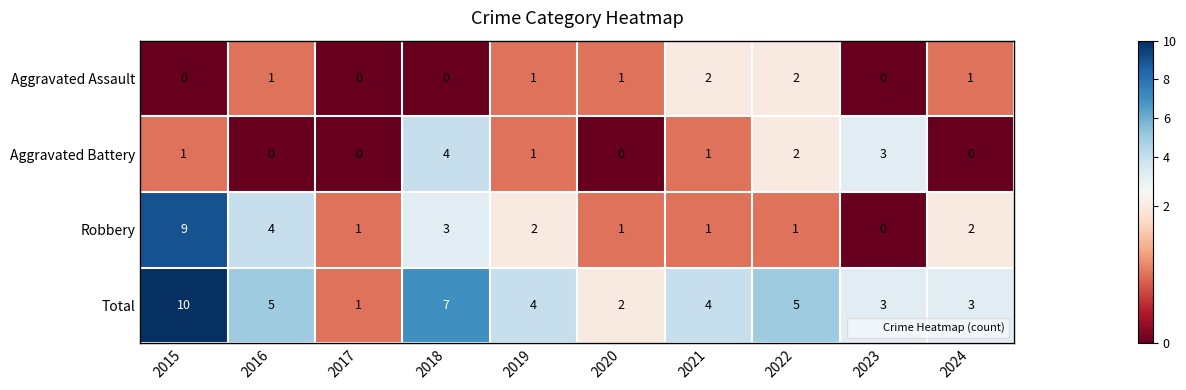

What is the greatest value displayed?

10